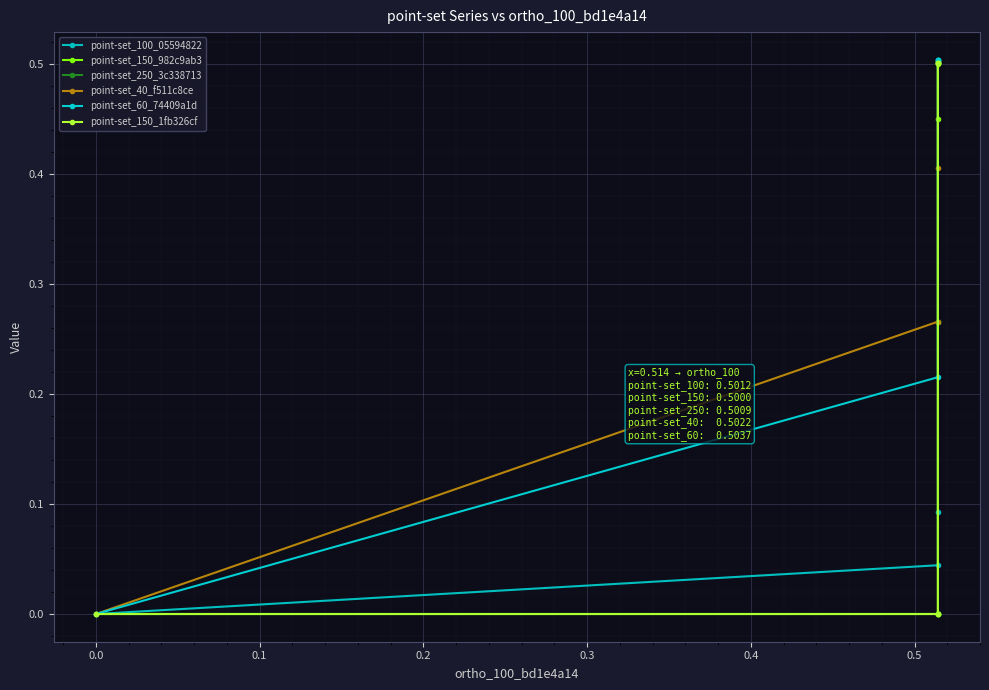

What is the difference between the second highest and second lowest values in the point-set_60_74409a1d series?

0.3